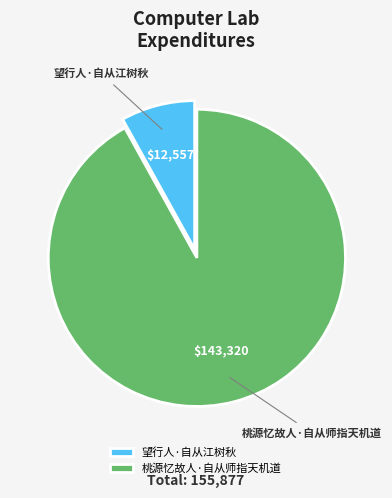

Approximately how many times larger is the value at 望行人·自从江树秋 compared to 桃源忆故人·自从师指天机道?

0.1